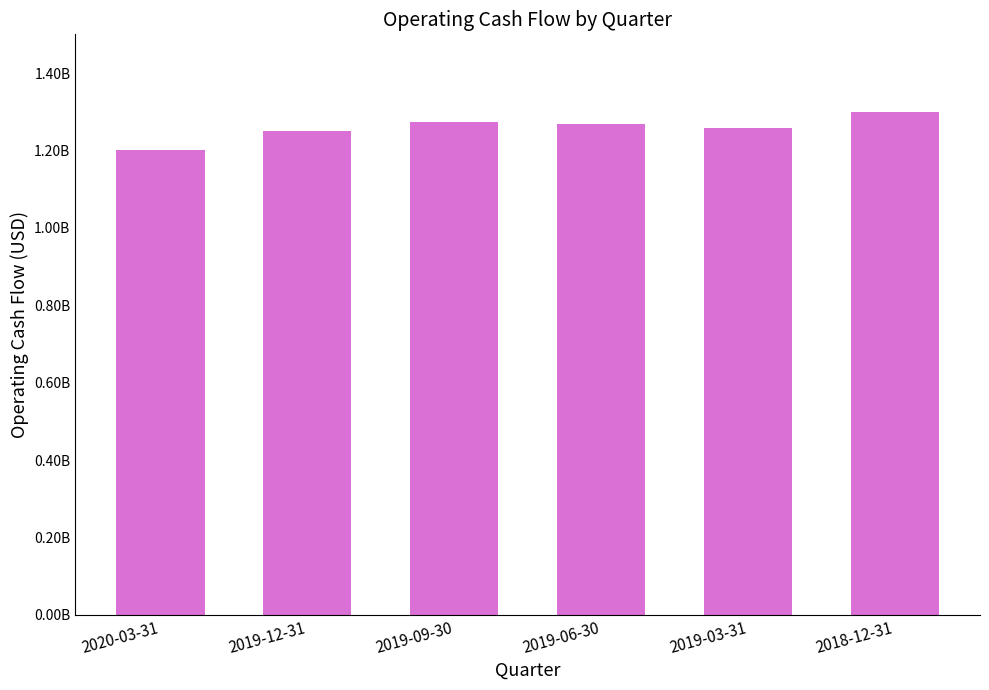

How many data points are less than 1269000000?

3